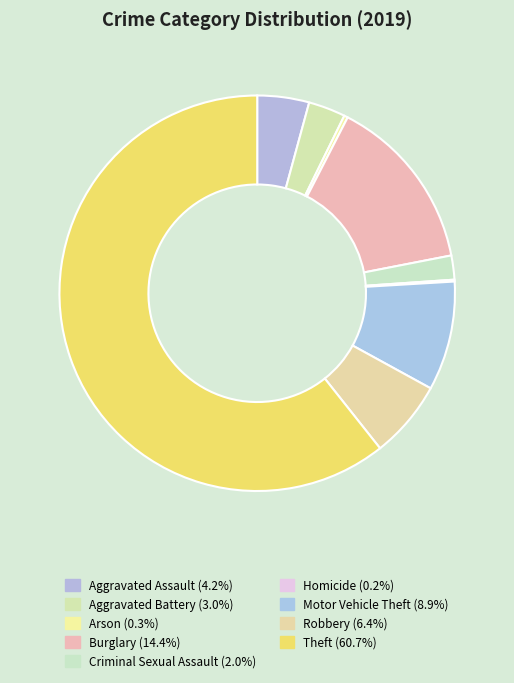

To the nearest percent, what portion does Aggravated Assault represent?

4%